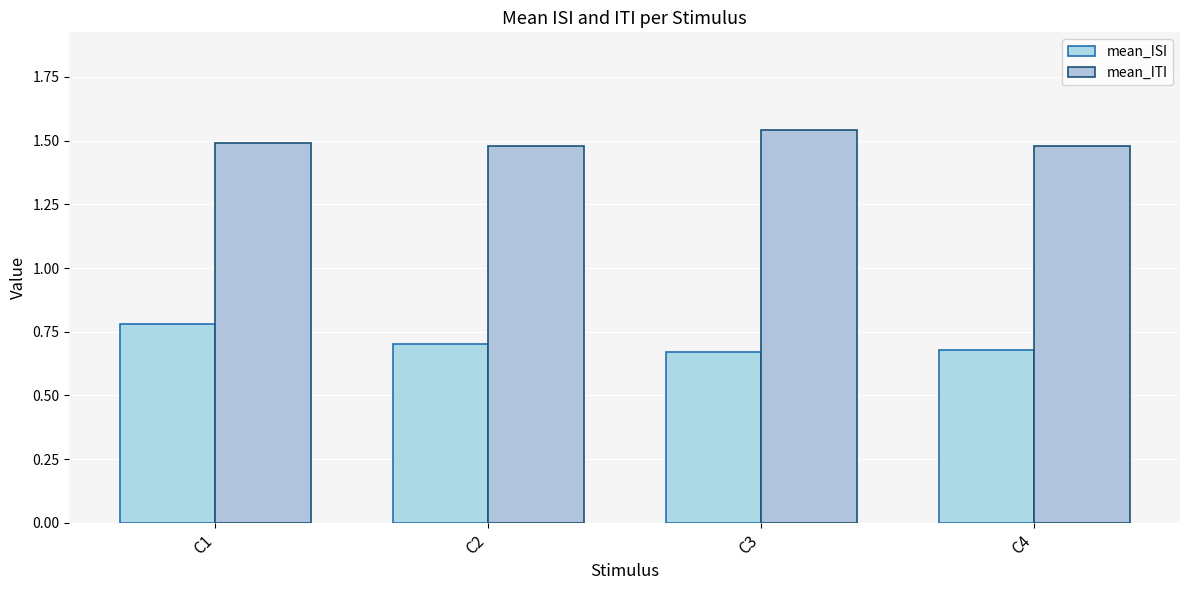

How many series are shown in this chart?

2